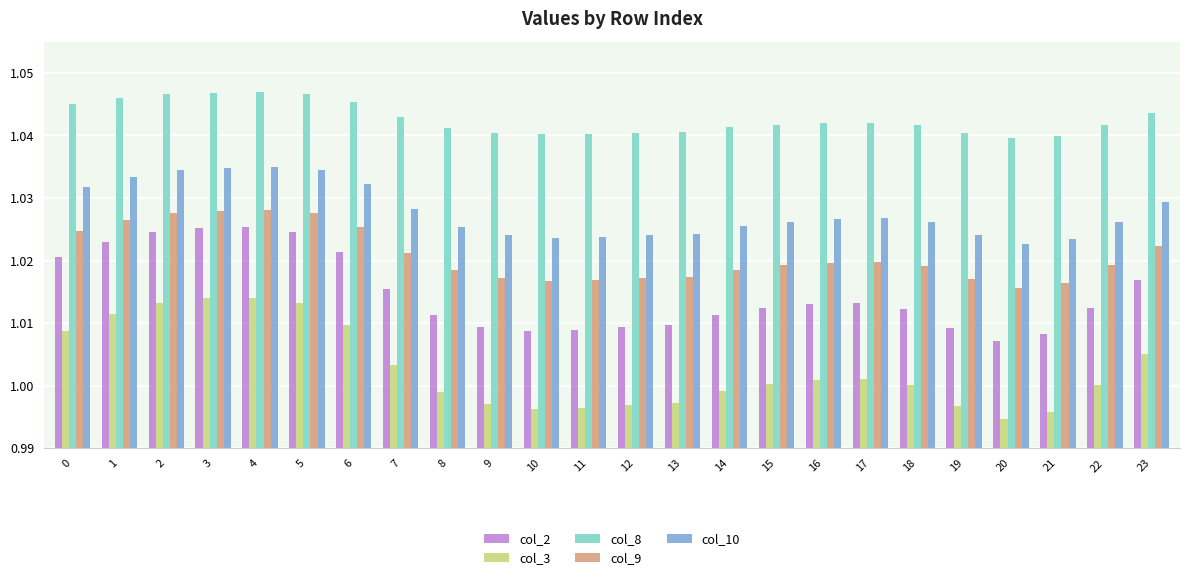

Which series changed the most between 0 and 17?

col_3